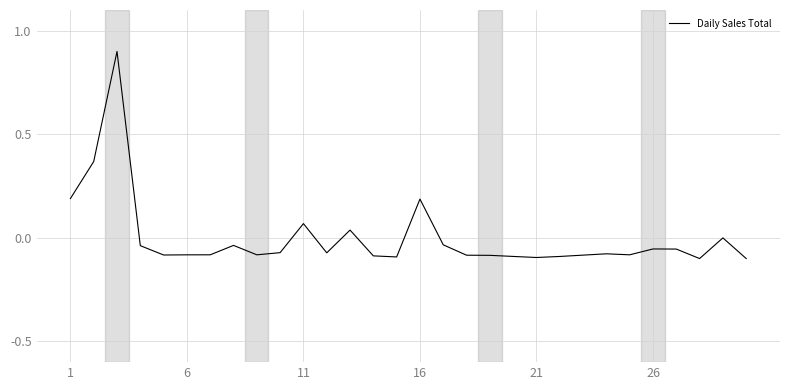

What is the maximum value shown in the chart?

0.9